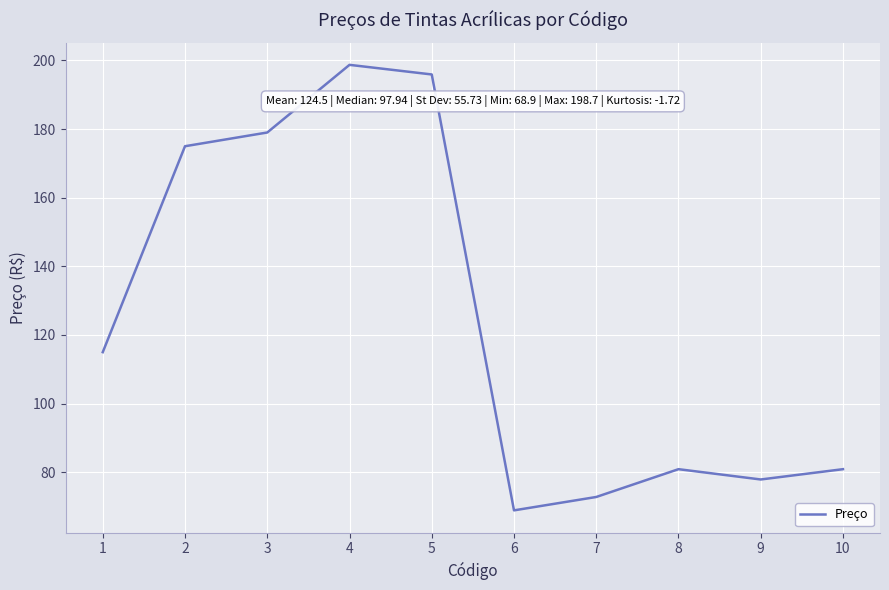

What is the sum of the values at 8 and 1?

195.9